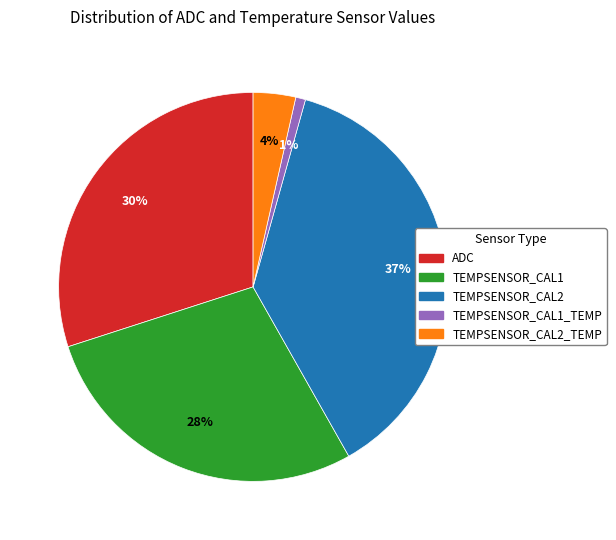

Is it true that TEMPSENSOR_CAL2_TEMP is 4% of the pie?

True